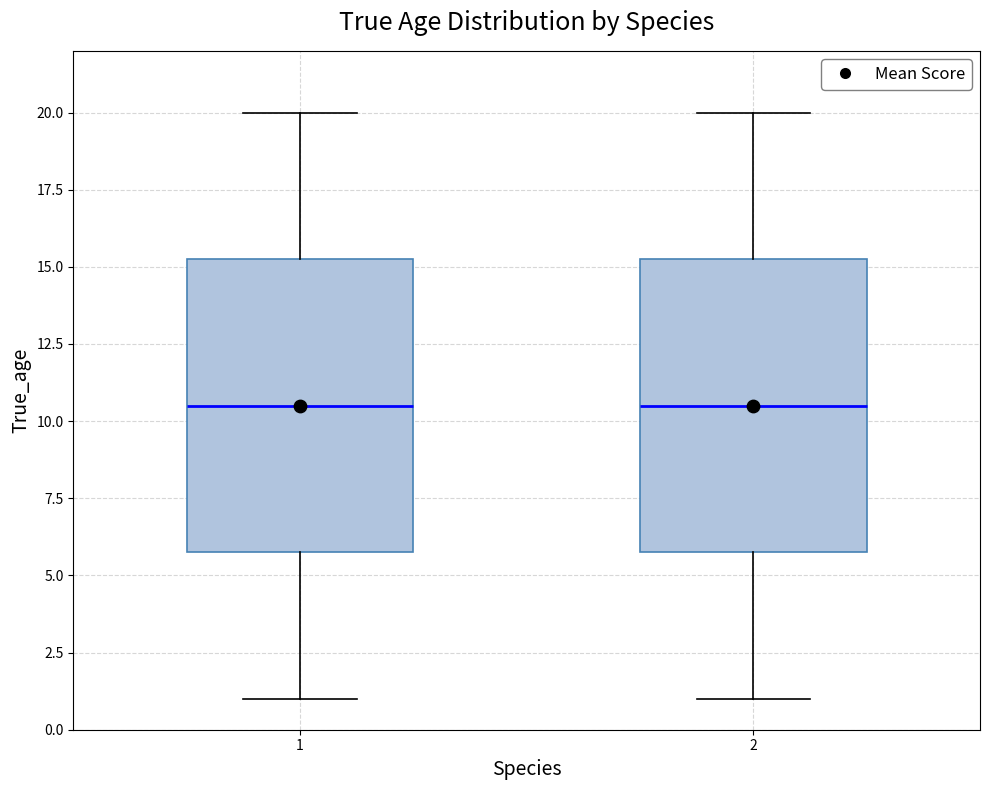

Reading left to right, transcribe this box plot: for each box, give where its median line is, the range the box spans, and where its two whiskers end, as read against the y-axis. The values are not printed on the chart, so give them approximately, as read against the axis.

1: median 10.5, box 6.0 to 15.5, whiskers 1.0 to 20.0
2: median 10.5, box 6.0 to 15.5, whiskers 1.0 to 20.0